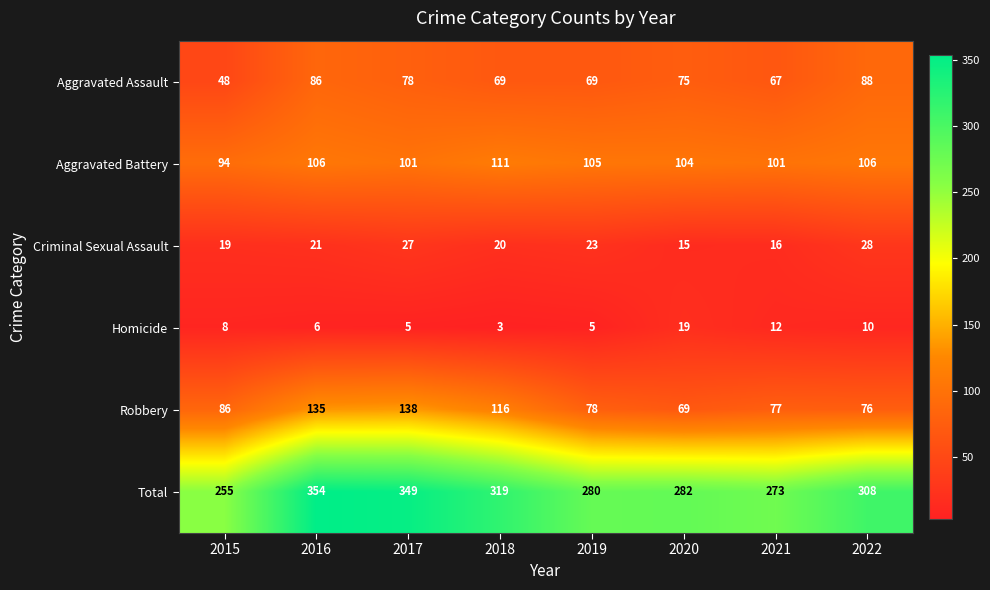

Which category has the lowest value across all series?

2018